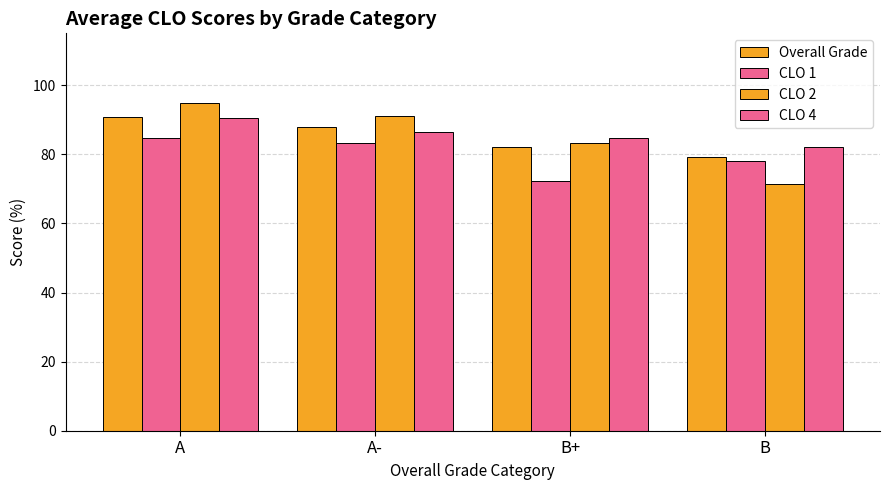

What is the greatest value displayed?

94.8